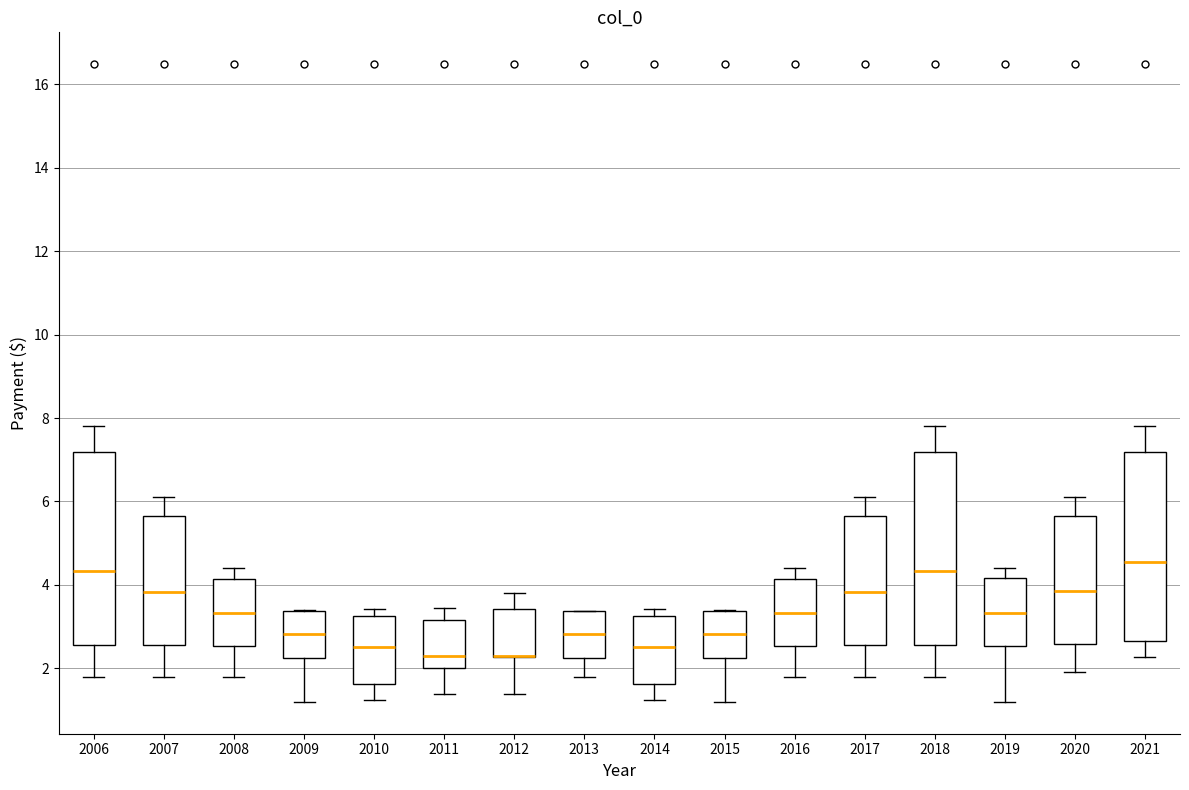

Where does the median line of the box at x = 2021 sit on the y-axis? The values are not printed on the chart, so give them approximately, as read against the axis.

4.6